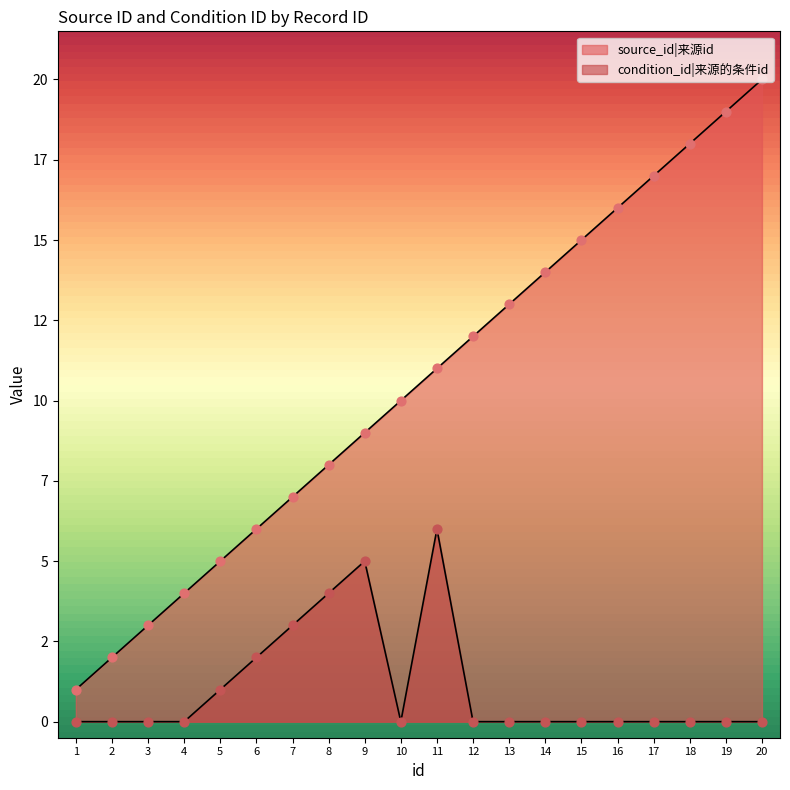

Which series has the largest total across all categories?

source_id